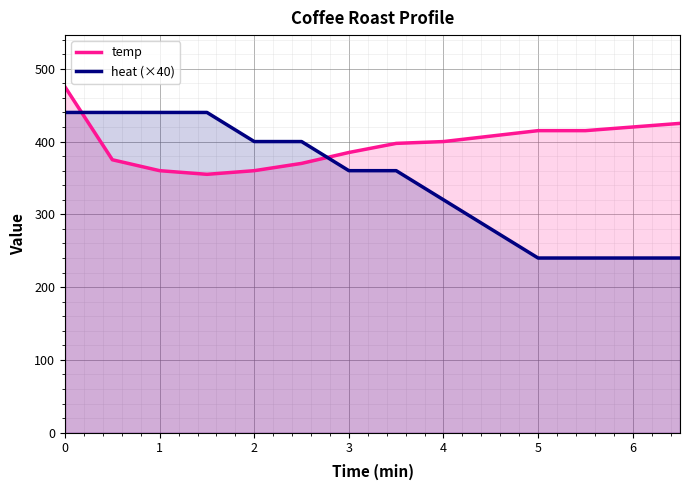

Which series has the largest total across all categories?

temp